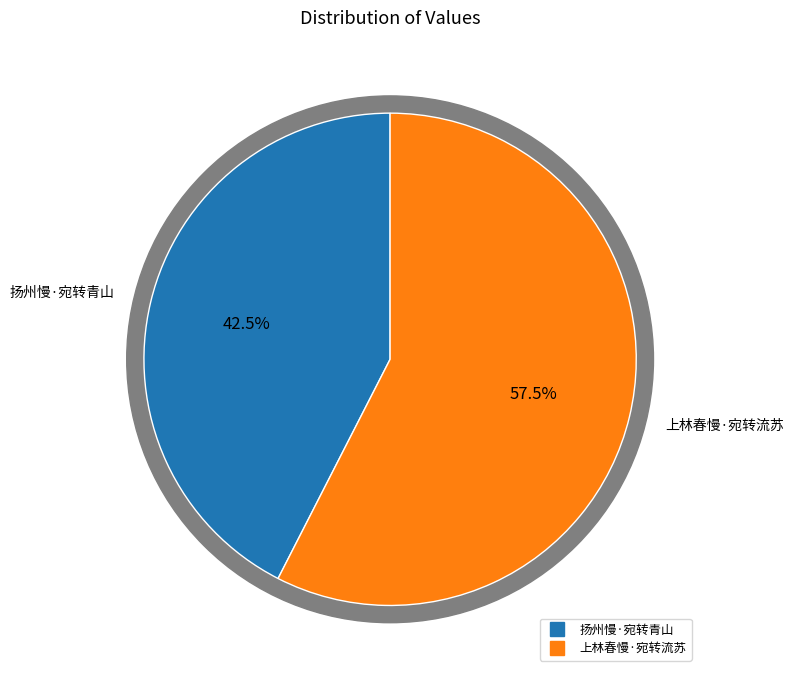

Rank the categories by value from highest to lowest.

上林春慢·宛转流苏, 扬州慢·宛转青山